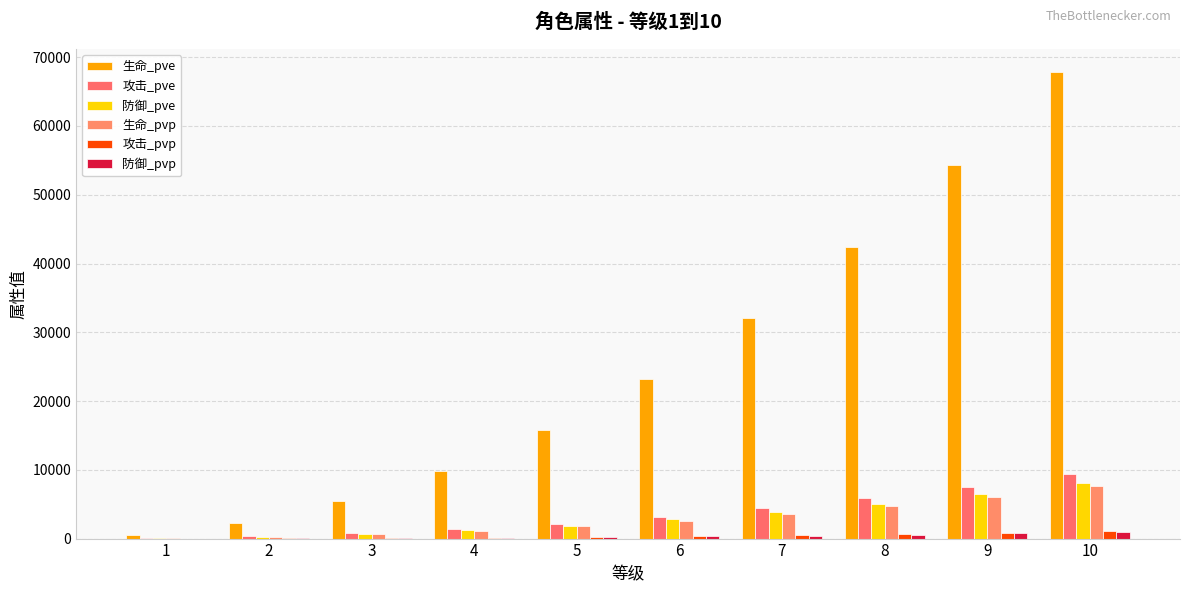

How many data points does each series have?

10